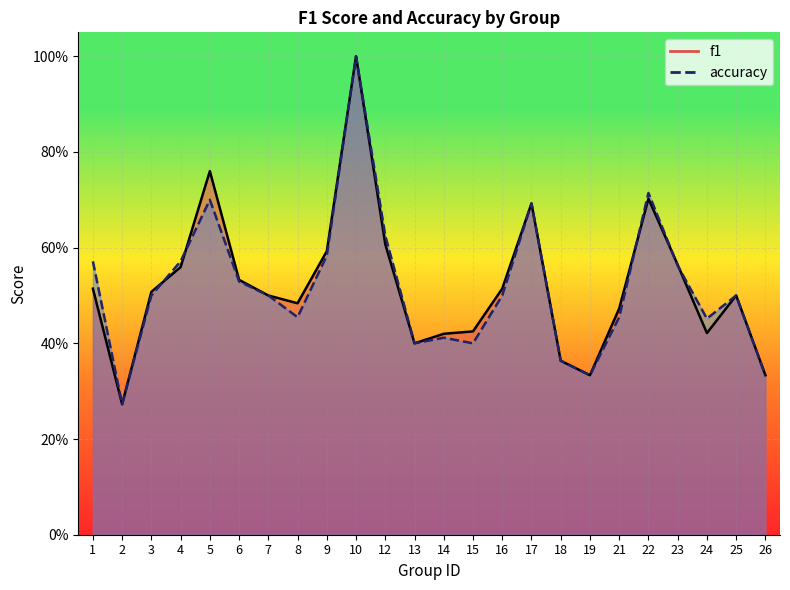

Count the number of data series in this chart.

2